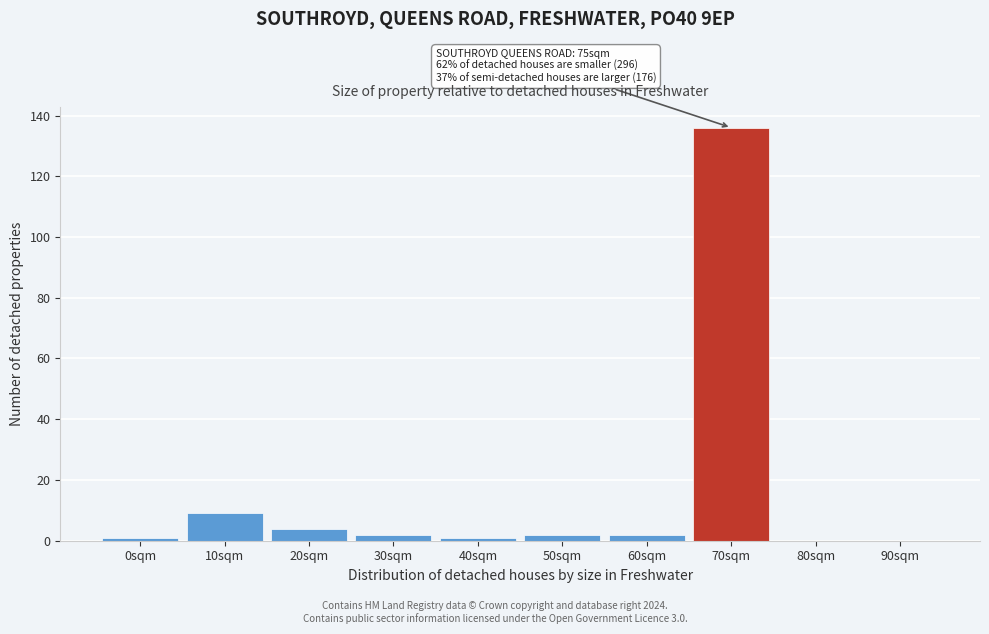

Reading left to right, list all the values displayed in this chart.

0sqm=1	10sqm=9	20sqm=4	30sqm=2	40sqm=1	50sqm=2	60sqm=2	70sqm=136	80sqm=0	90sqm=0